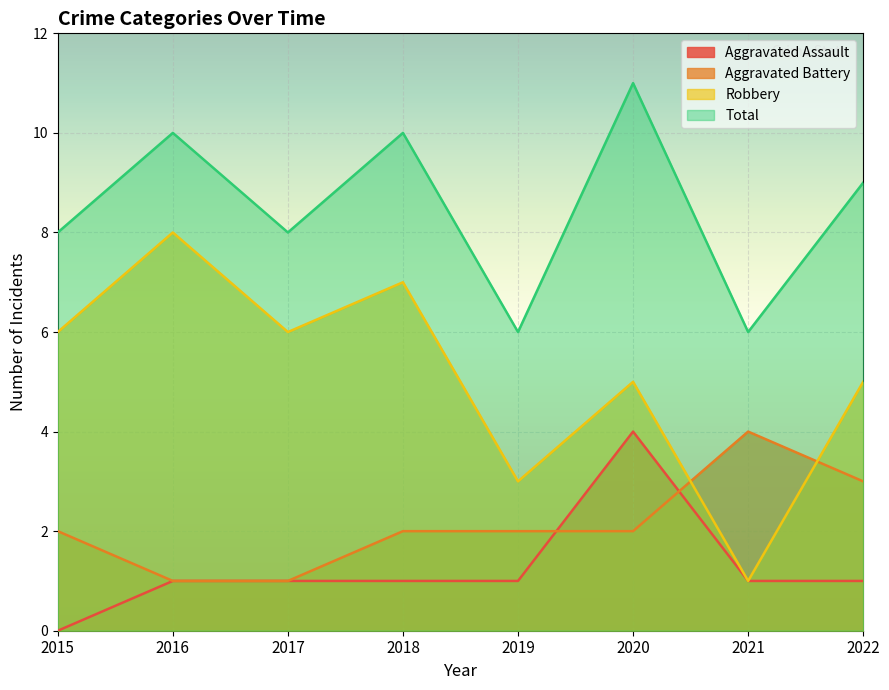

At which label does Robbery first exceed 6?

2016